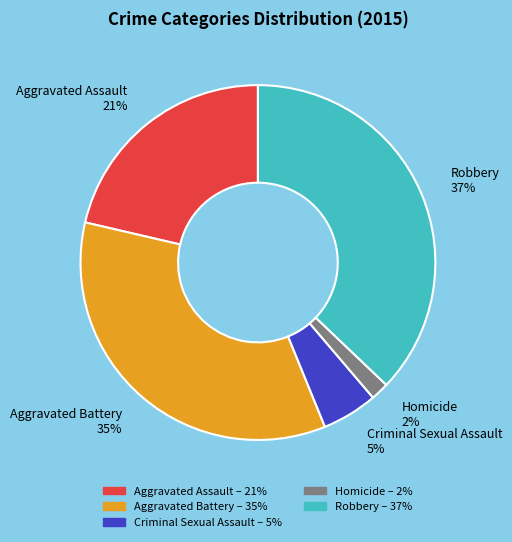

True or false: Aggravated Assault accounts for 21% of the total.

True